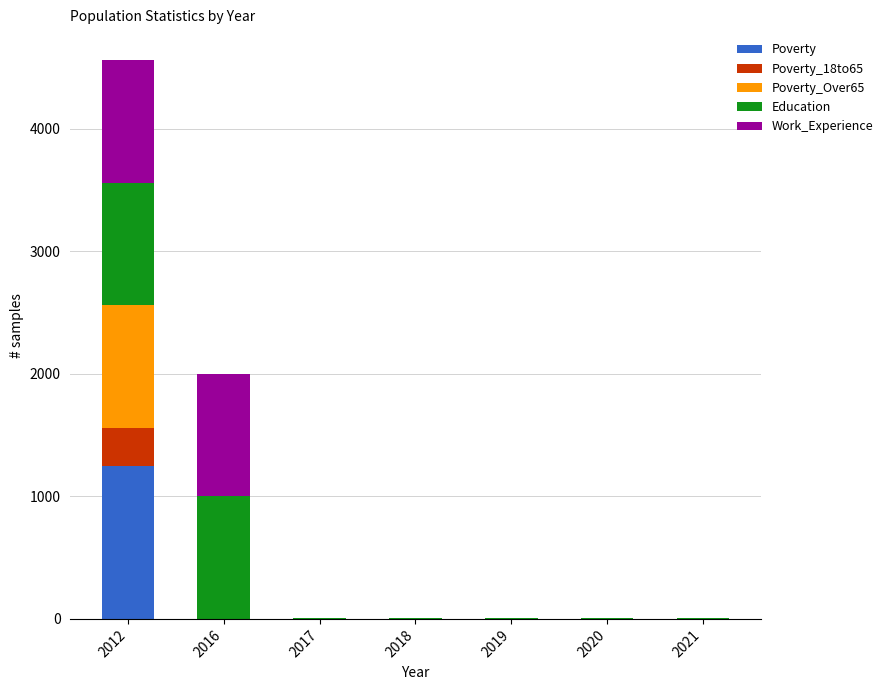

What is the sum of all Poverty values?

1256